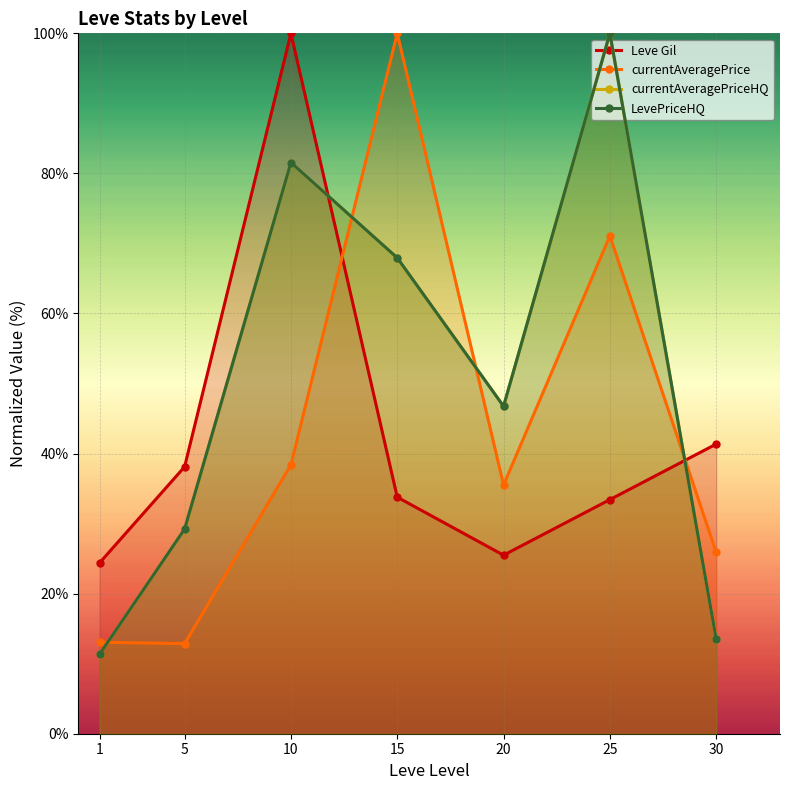

At which label does Leve Gil reach its minimum?

1